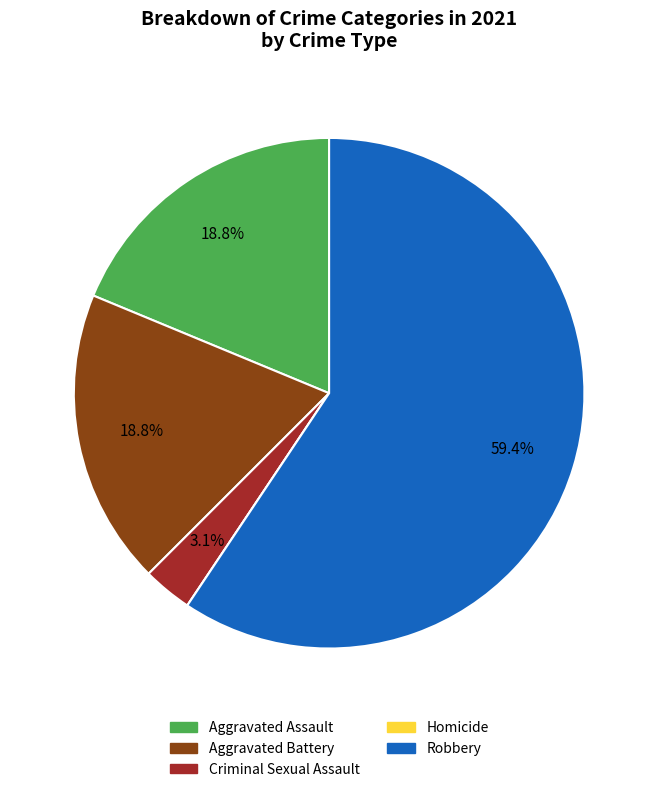

Does Robbery represent more than half of the total?

Yes